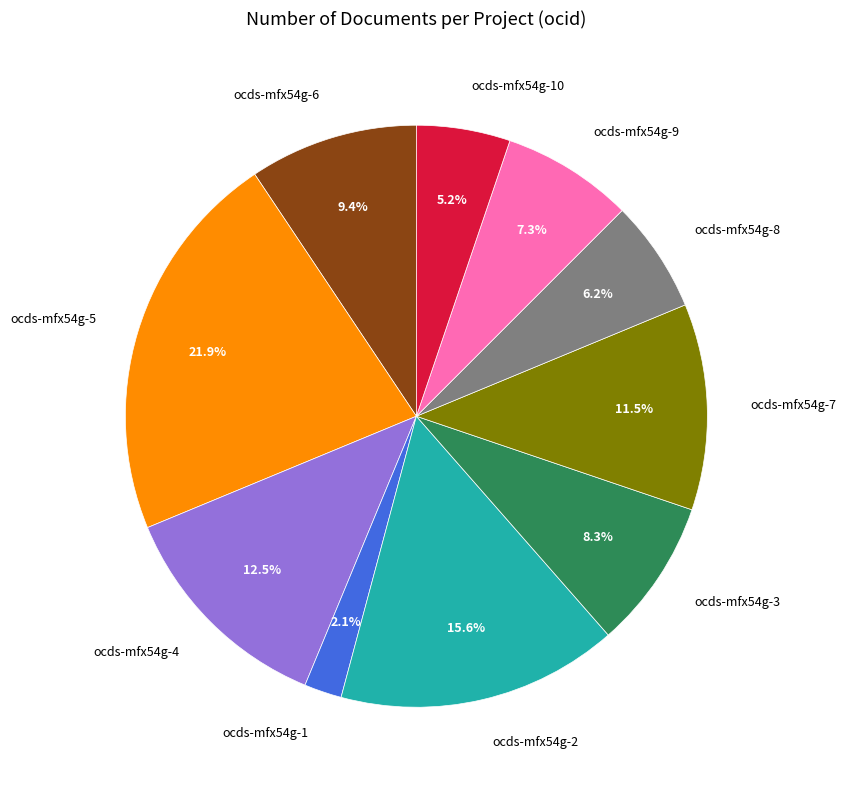

Which category has the smallest portion of the pie?

ocds-mfx54g-1